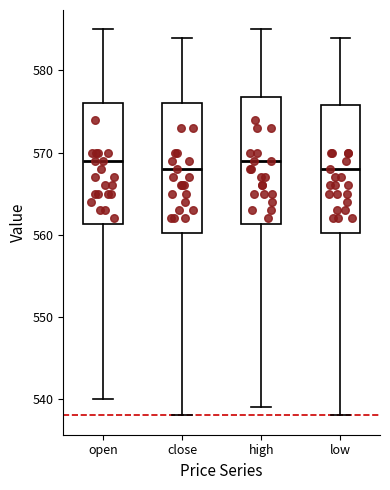

Reading left to right, transcribe this box plot: for each box, give where its median line is, the range the box spans, and where its two whiskers end, as read against the y-axis. The values are not printed on the chart, so give them approximately, as read against the axis.

open: median 569, box 561 to 576, whiskers 540 to 585
close: median 568, box 560 to 576, whiskers 538 to 584
high: median 569, box 561 to 577, whiskers 539 to 585
low: median 568, box 560 to 576, whiskers 538 to 584